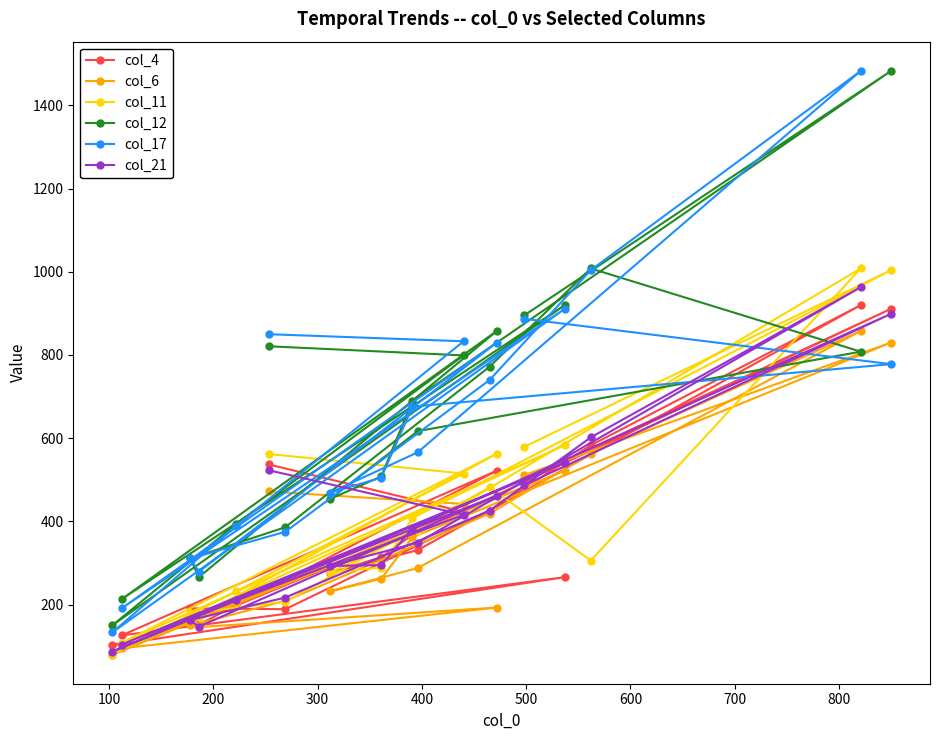

What is the difference between the maximum and minimum values in the col_6 series?

778